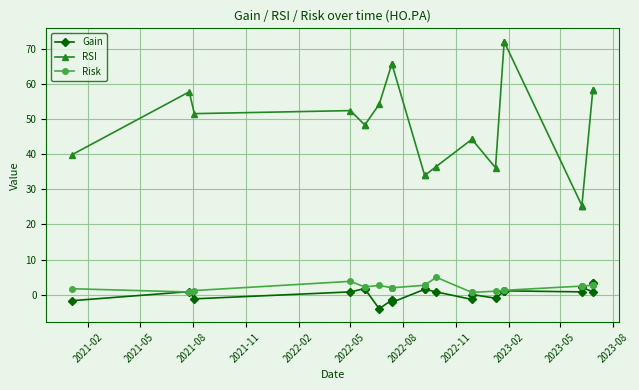

Where does the Risk series first go above 2?

2021-11